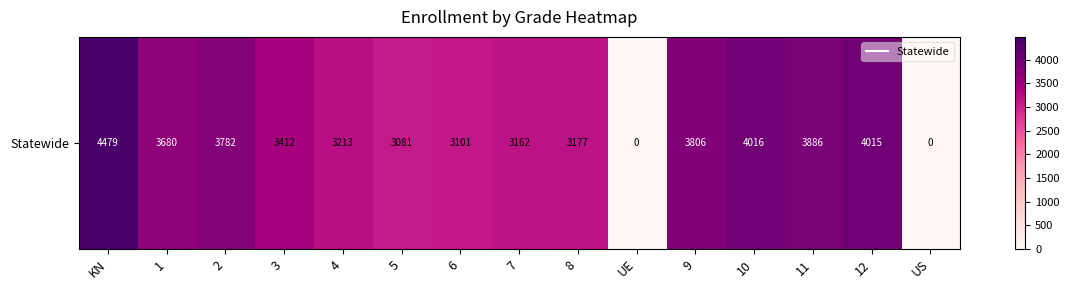

Which category has the highest value across all series?

KN